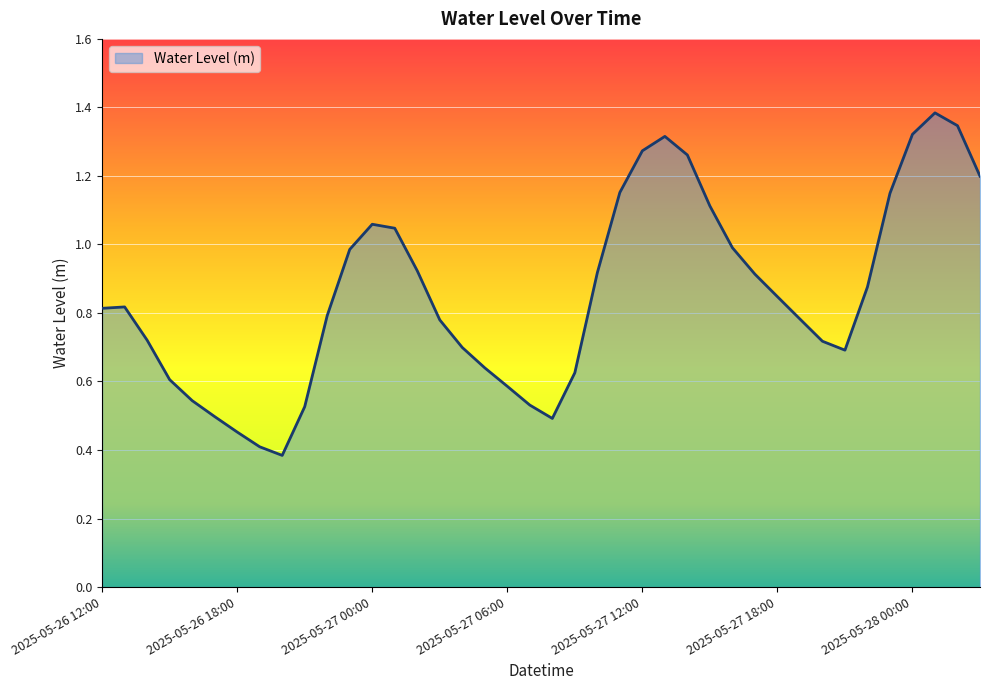

What is the smallest value displayed?

0.4